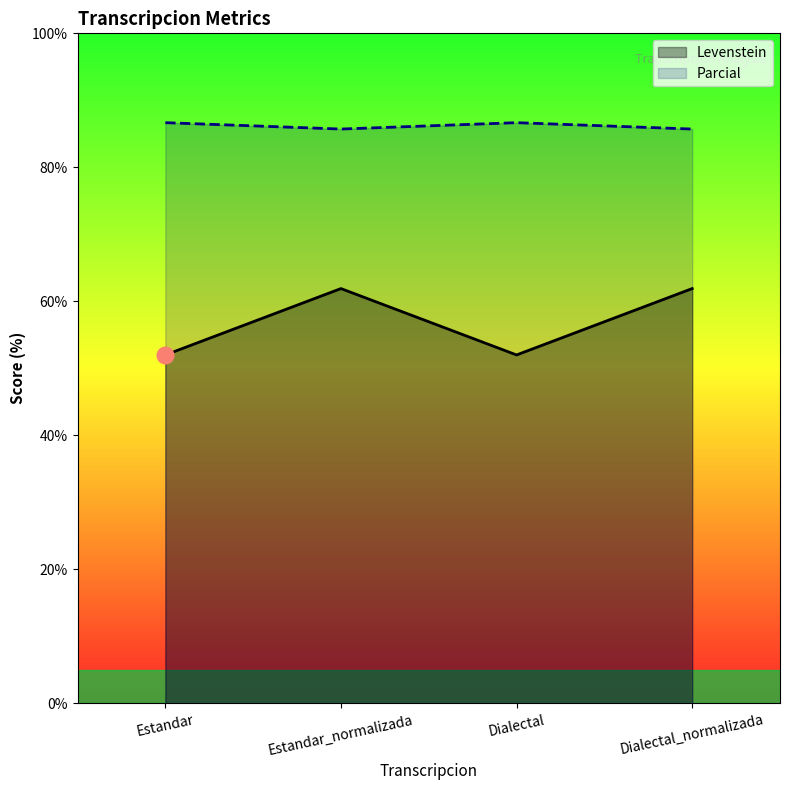

In Parcial, how many points are lower than both neighbors (excluding endpoints)?

1